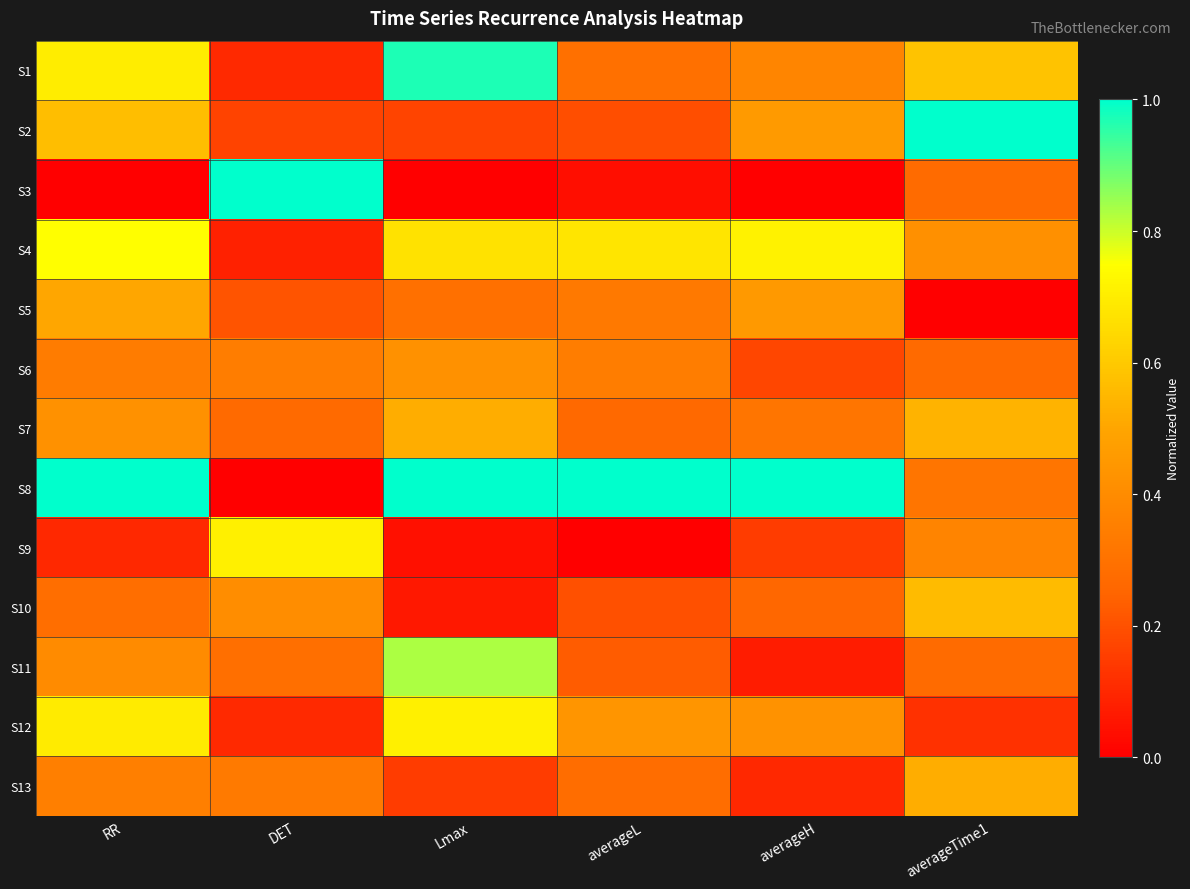

What is the difference between the highest and lowest values at averageL?

1.0